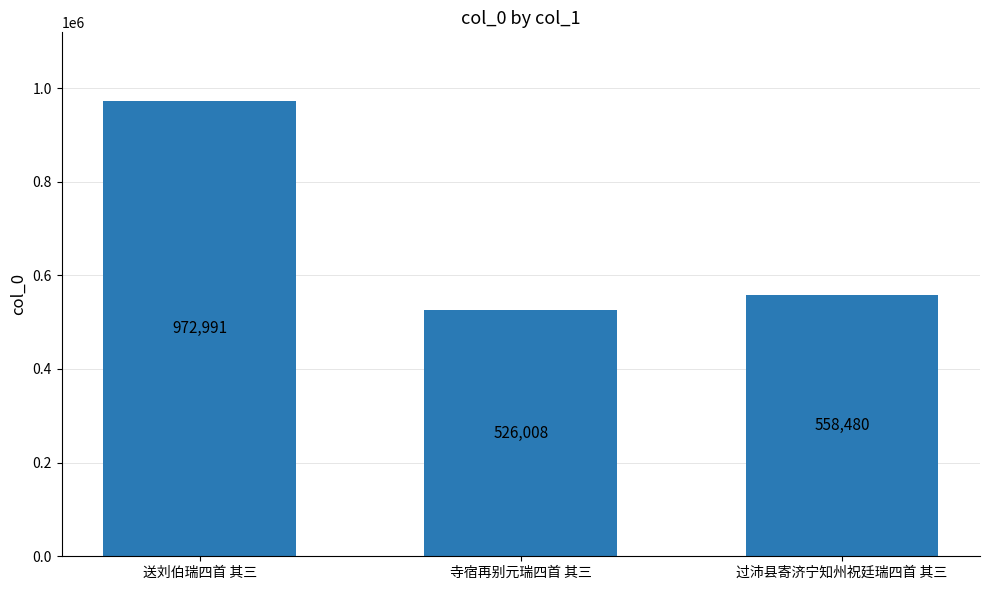

What is the minimum value shown in the chart?

526008